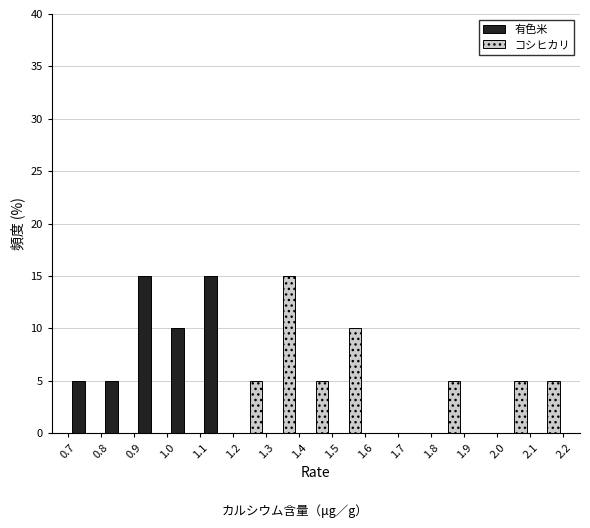

Reading left to right, list every range on the x-axis with the height of the bar of each series over it. The values are not printed on the chart, so give them approximately, as read against the axis.

0.7 to 0.8: 有色米=5	コシヒカリ=0
0.8 to 0.9: 有色米=5	コシヒカリ=0
0.9 to 1.0: 有色米=15	コシヒカリ=0
1.0 to 1.1: 有色米=10	コシヒカリ=0
1.1 to 1.2: 有色米=15	コシヒカリ=0
1.2 to 1.3: 有色米=0	コシヒカリ=5
1.3 to 1.4: 有色米=0	コシヒカリ=15
1.4 to 1.5: 有色米=0	コシヒカリ=5
1.5 to 1.6: 有色米=0	コシヒカリ=10
1.6 to 1.7: 有色米=0	コシヒカリ=0
1.7 to 1.8: 有色米=0	コシヒカリ=0
1.8 to 1.9: 有色米=0	コシヒカリ=5
1.9 to 2.0: 有色米=0	コシヒカリ=0
2.0 to 2.1: 有色米=0	コシヒカリ=5
2.1 to 2.2: 有色米=0	コシヒカリ=5